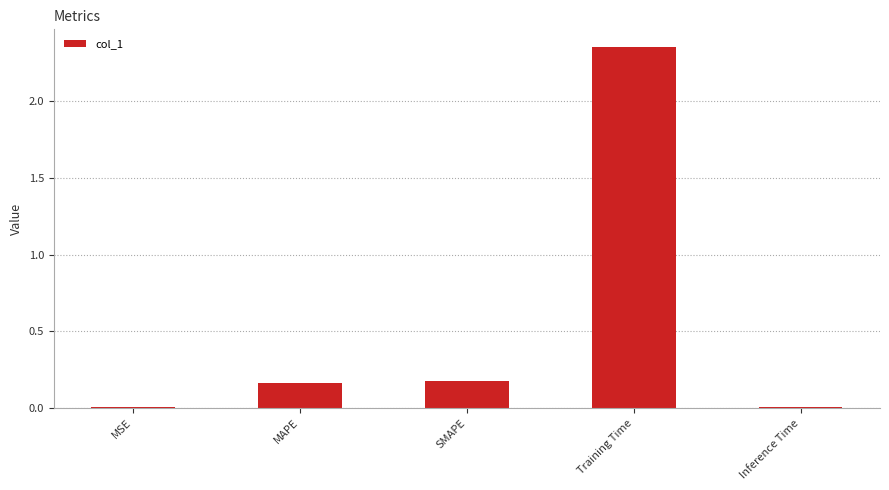

Which category has the highest value across all series?

Training Time